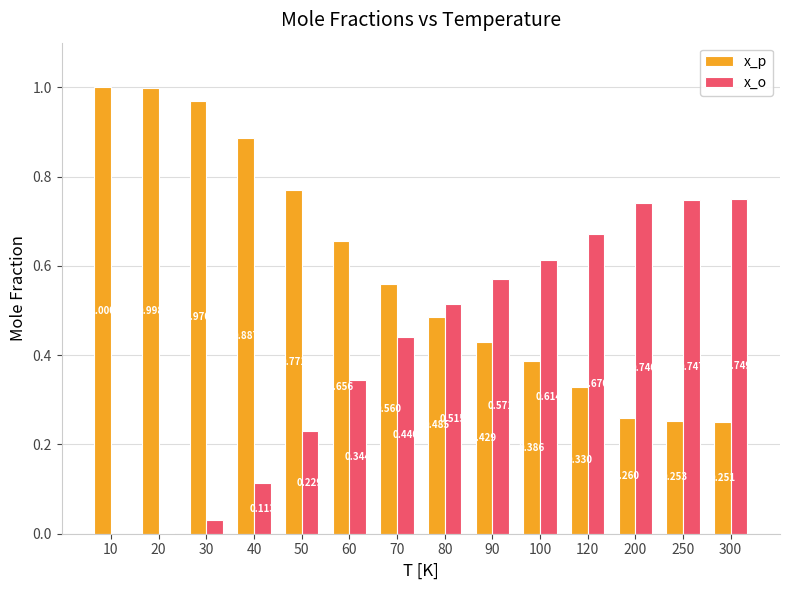

Is the value of x_p at 120 greater than the value of x_o at 90?

No